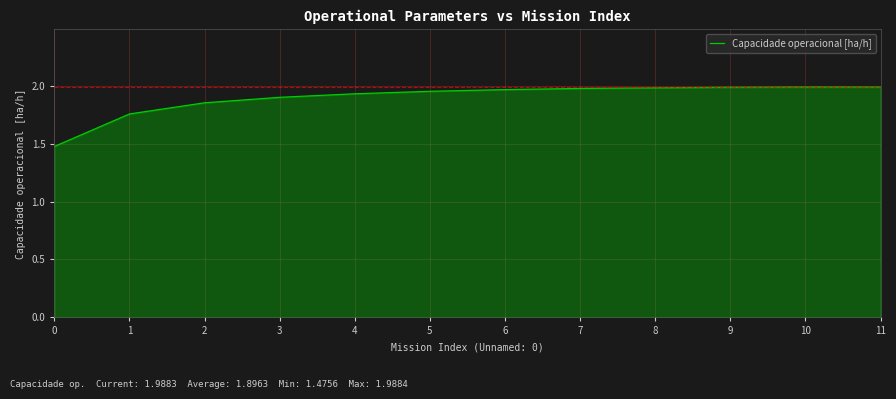

What is the difference between the values at 0 and 8?

0.5